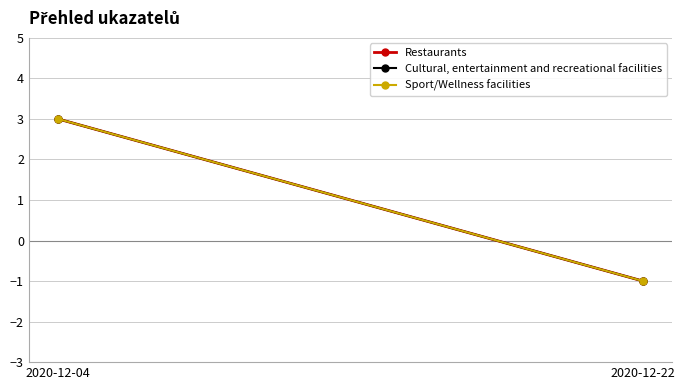

Is it true that Cultural, entertainment and recreational facilities equals -1 at 2020-12-22?

True